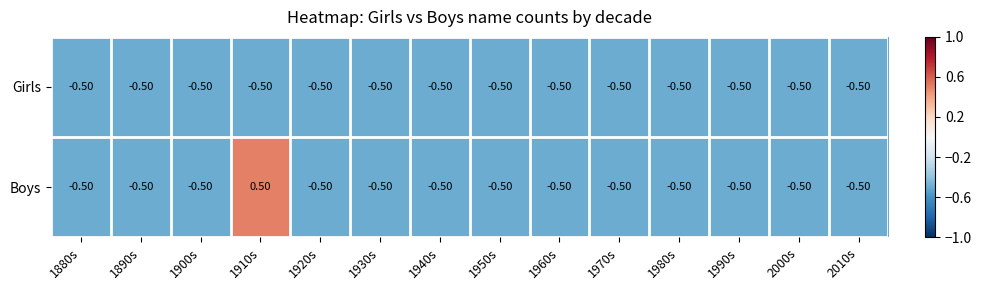

What is the average value of the Girls series?

-0.5